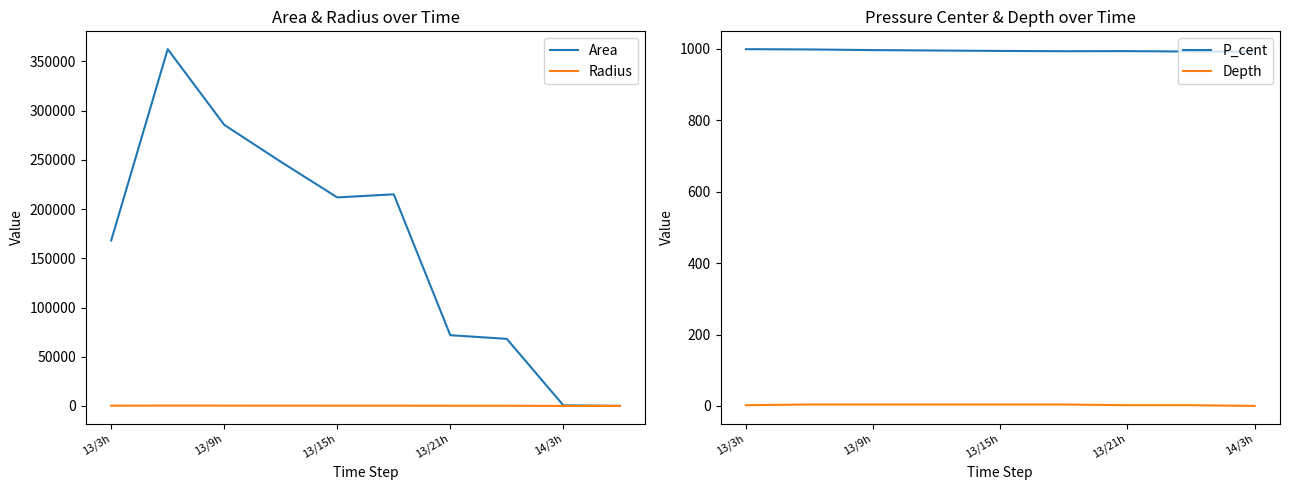

How many lines are shown in the chart?

4